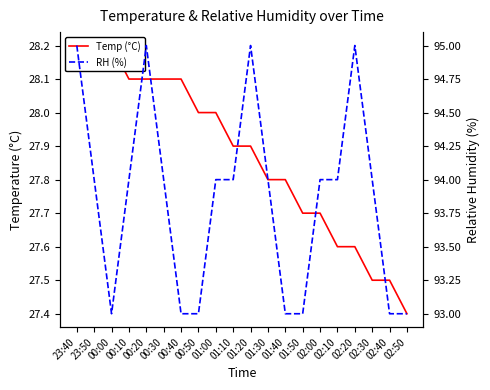

True or false: Temp (°C) and RH (%) cross at least once.

False